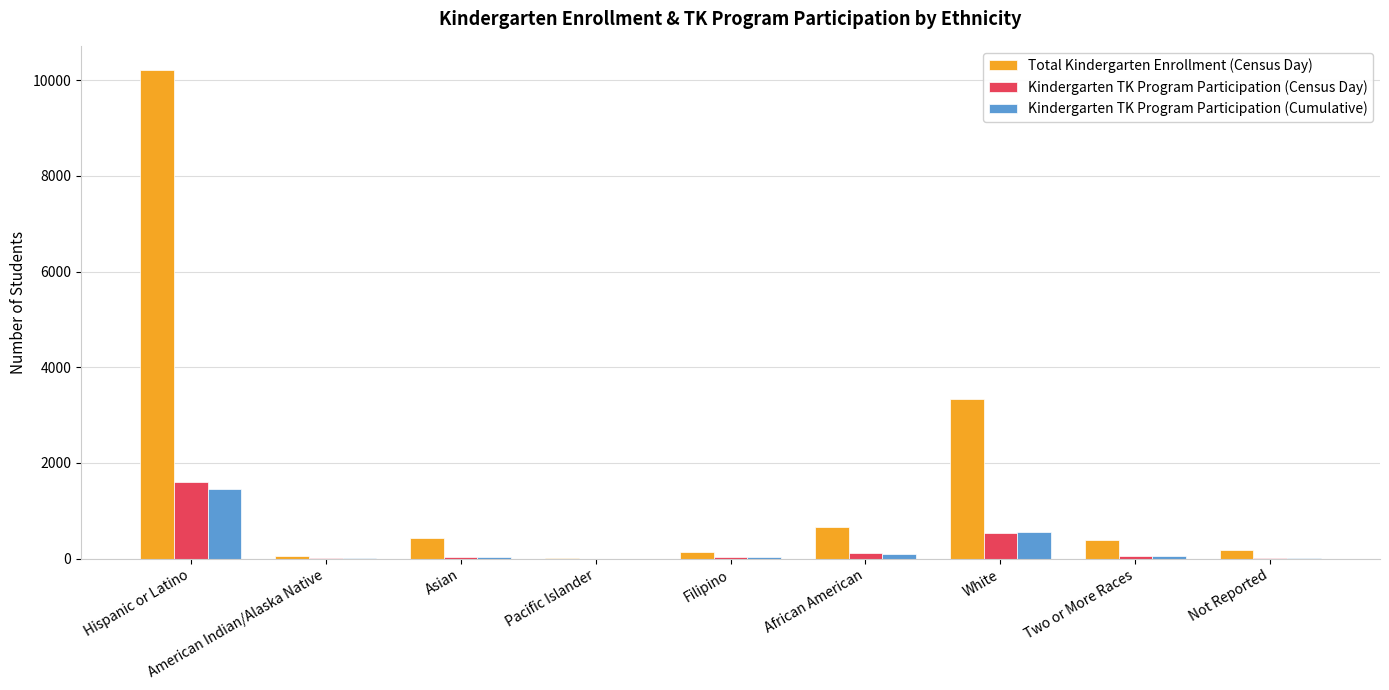

What is the maximum value shown in the chart?

10207